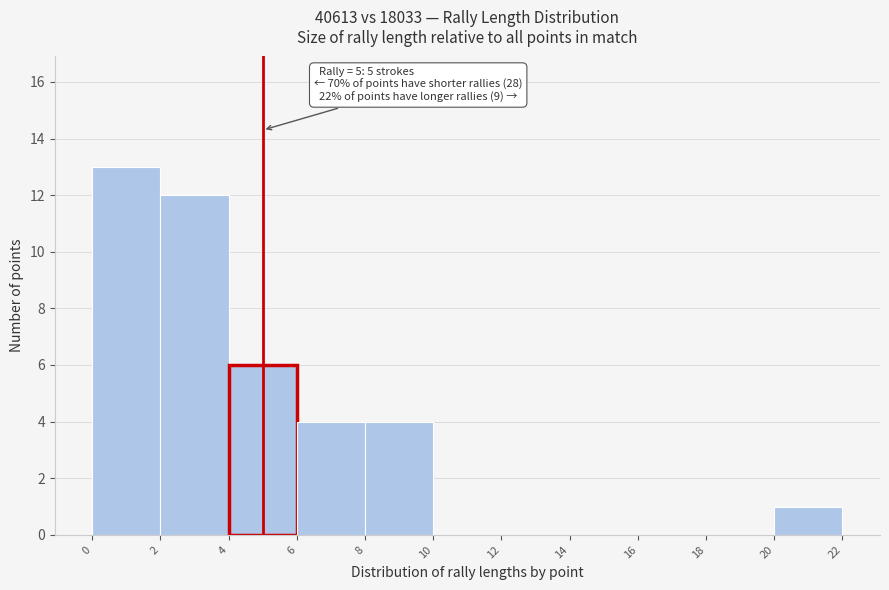

Which range on the x-axis has the tallest bar?

0 to 2